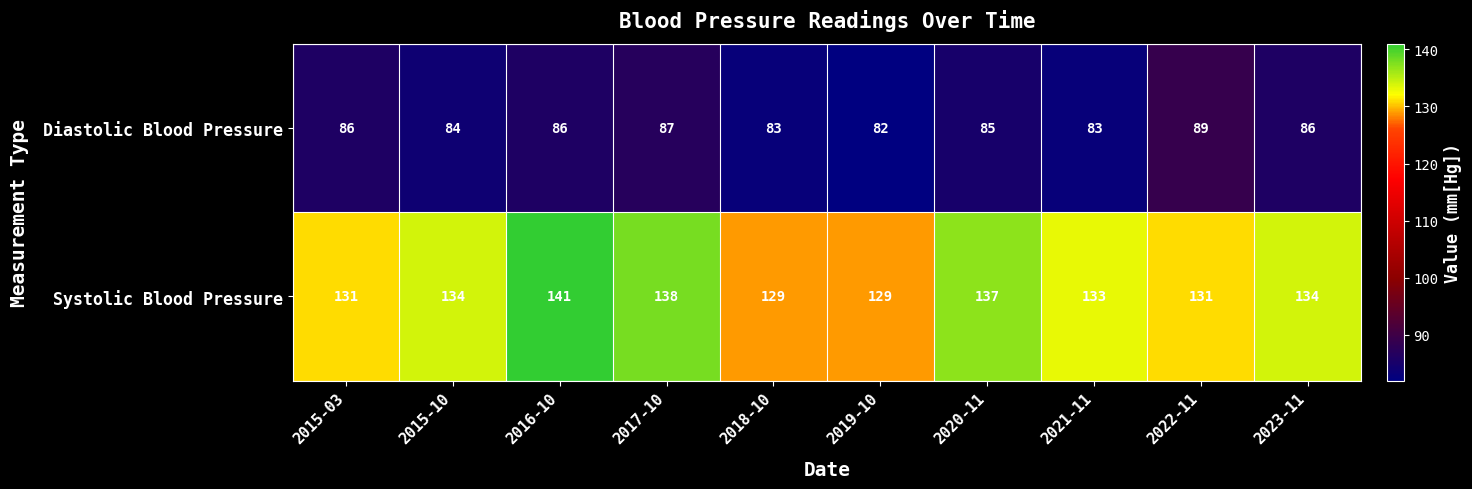

Reading left to right, what are all the values shown in this chart?

Diastolic Blood Pressure: 2015-03=86	2015-10=84	2016-10=86	2017-10=87	2018-10=83	2019-10=82	2020-11=85	2021-11=83	2022-11=89	2023-11=86
Systolic Blood Pressure: 2015-03=131	2015-10=134	2016-10=141	2017-10=138	2018-10=129	2019-10=129	2020-11=137	2021-11=133	2022-11=131	2023-11=134